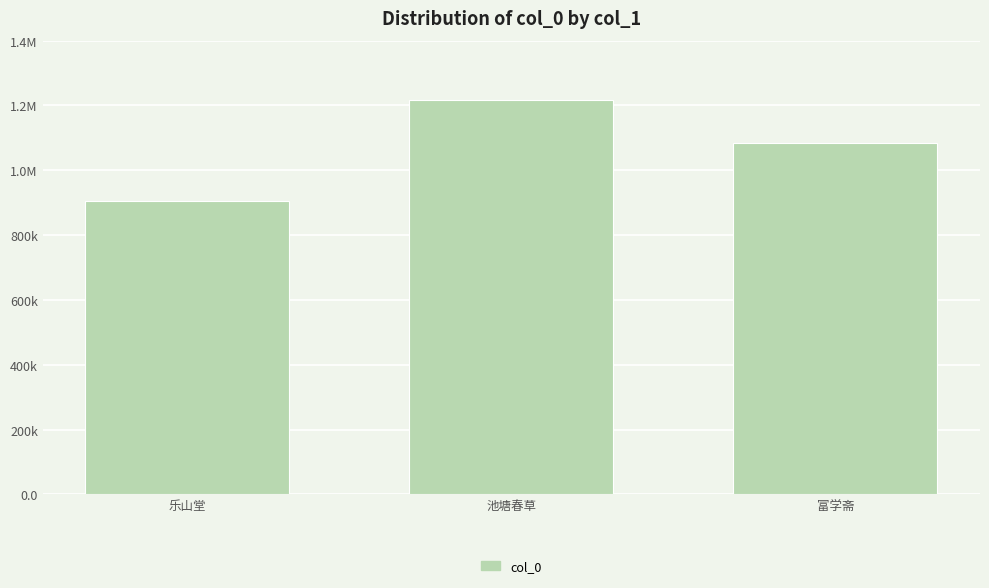

At which category does the chart reach its peak across all series?

池塘春草